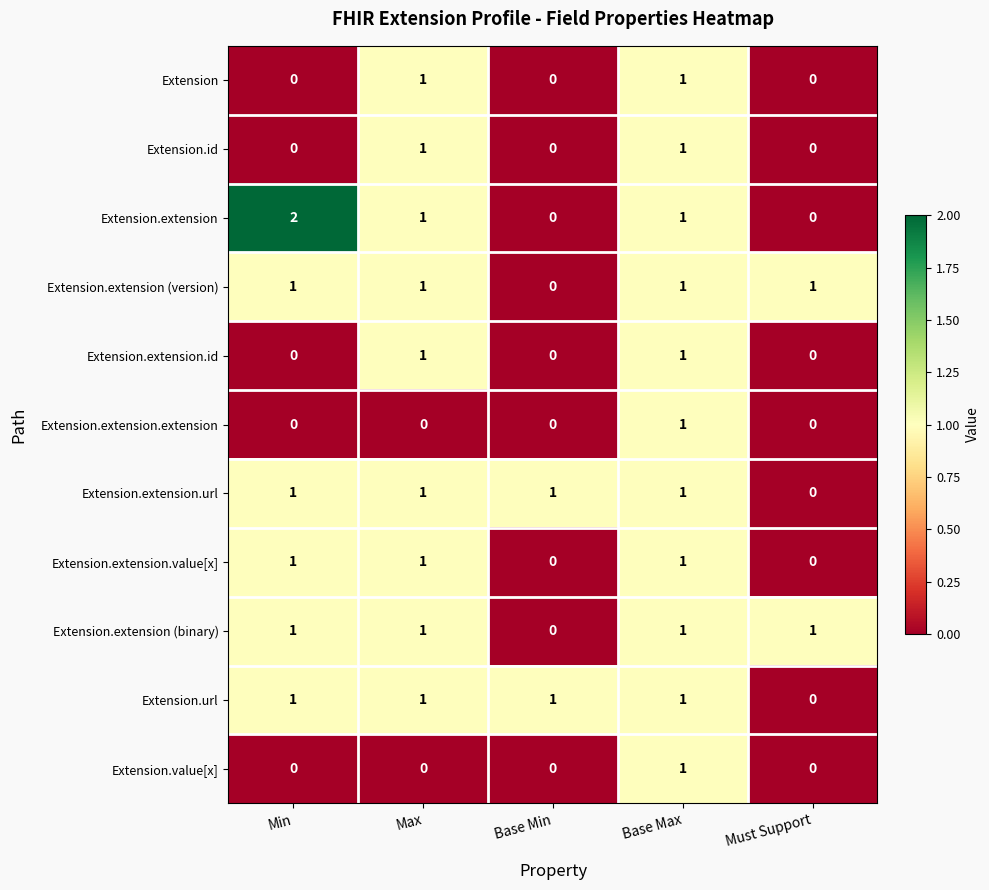

Is it true that Extension equals 1 at Max?

True